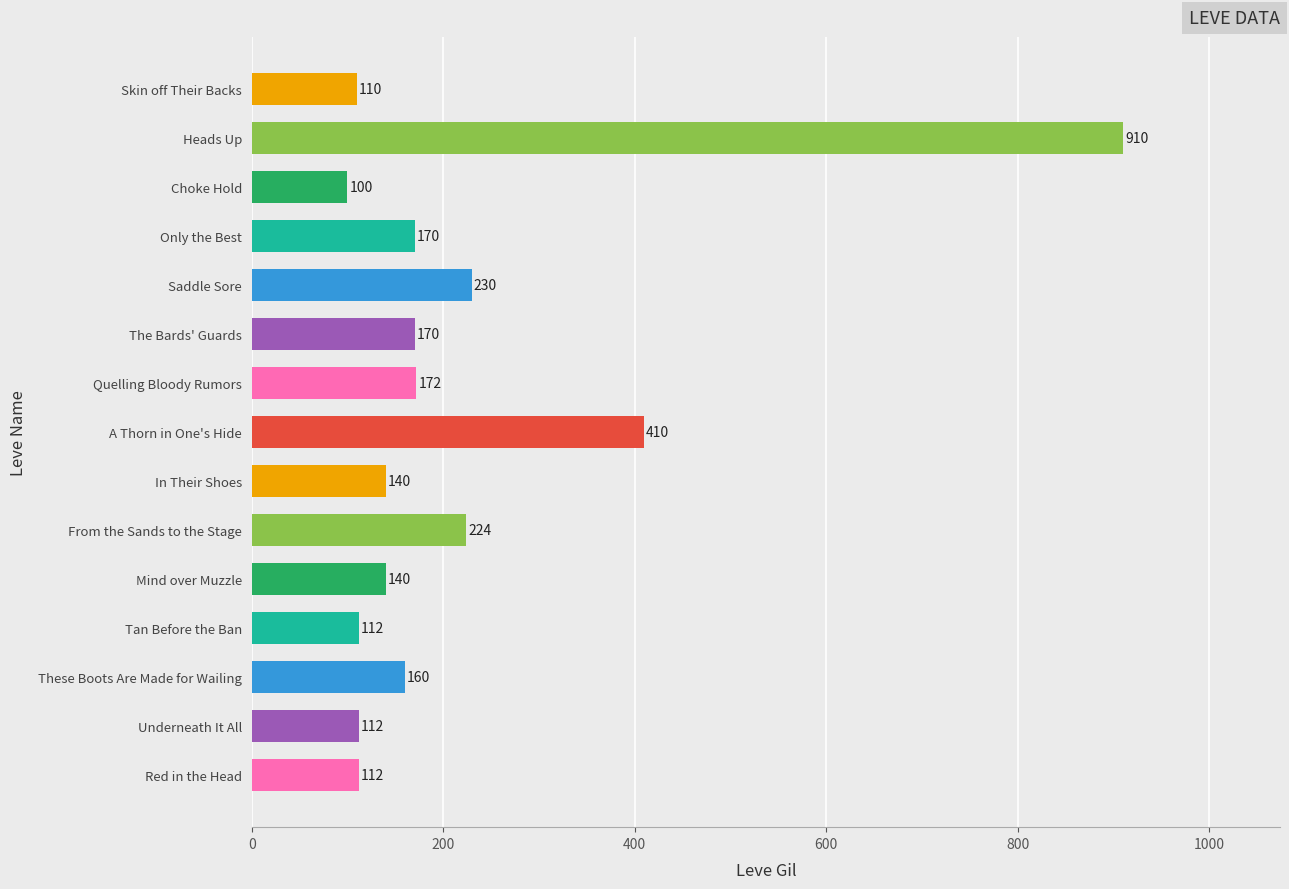

Reading bottom to top, extract all data points from this chart.

Red in the Head=112	Underneath It All=112	These Boots Are Made for Wailing=160	Tan Before the Ban=112	Mind over Muzzle=140	From the Sands to the Stage=224	In Their Shoes=140	A Thorn in One's Hide=410	Quelling Bloody Rumors=172	The Bards' Guards=170	Saddle Sore=230	Only the Best=170	Choke Hold=100	Heads Up=910	Skin off Their Backs=110